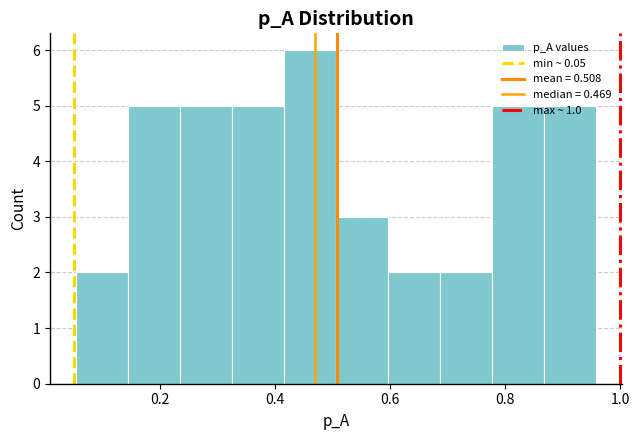

Reading left to right, transcribe this chart: for each bar, give the range it covers on the x-axis and its height. Neither the bar edges nor the heights are printed on the chart, so give them approximately, as read against the axes.

0.06 to 0.14: 2
0.14 to 0.24: 5
0.24 to 0.32: 5
0.32 to 0.42: 5
0.42 to 0.50: 6
0.50 to 0.60: 3
0.60 to 0.68: 2
0.68 to 0.78: 2
0.78 to 0.86: 5
0.86 to 0.96: 5